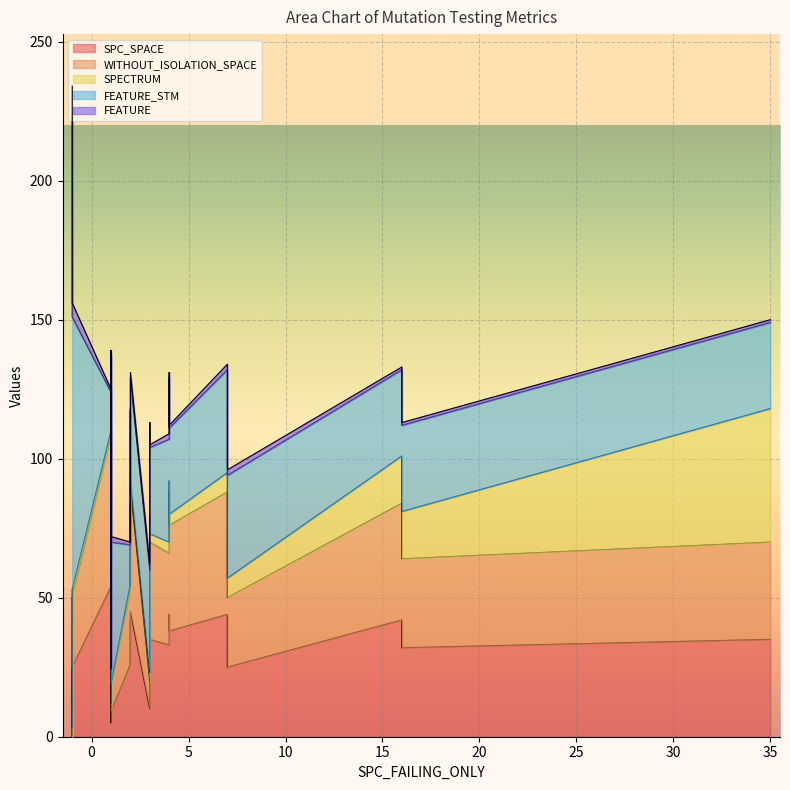

What is the value of the FEATURE_STM point at the 20th from the left?

31